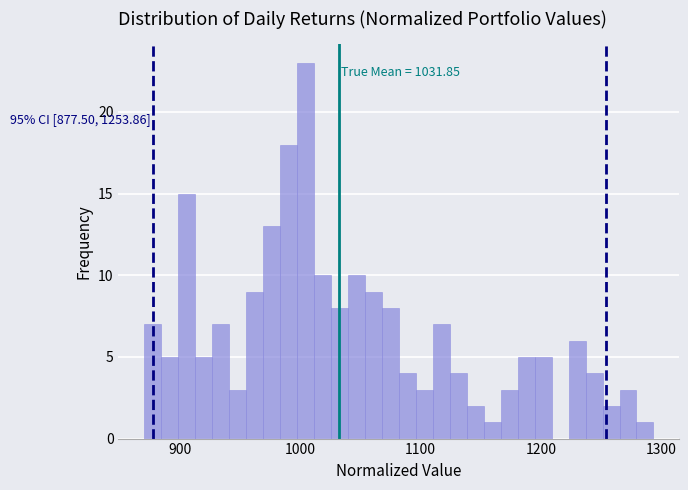

Around what value on the x-axis is the tallest bar? Give the approximate position of its centre, as read against the axis.

1000